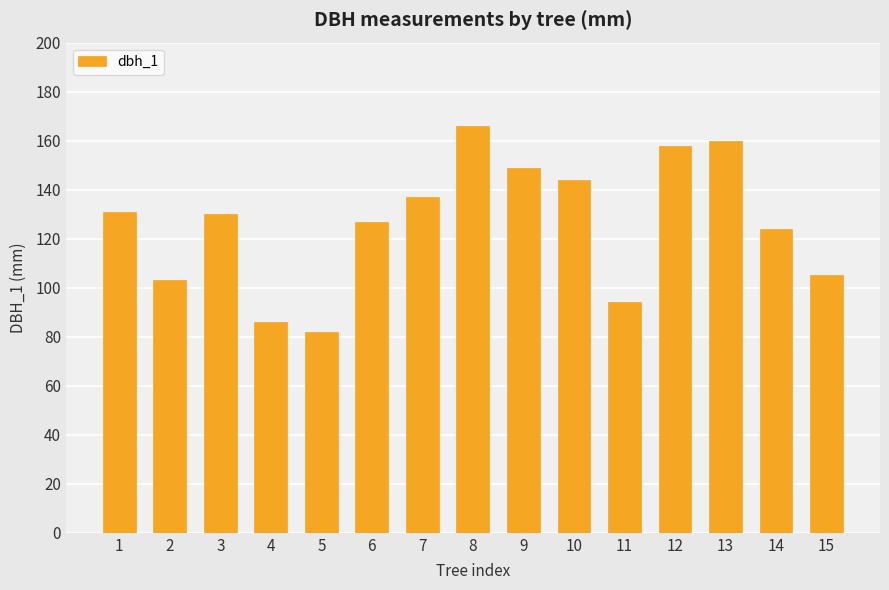

What is the maximum value shown in the chart?

166